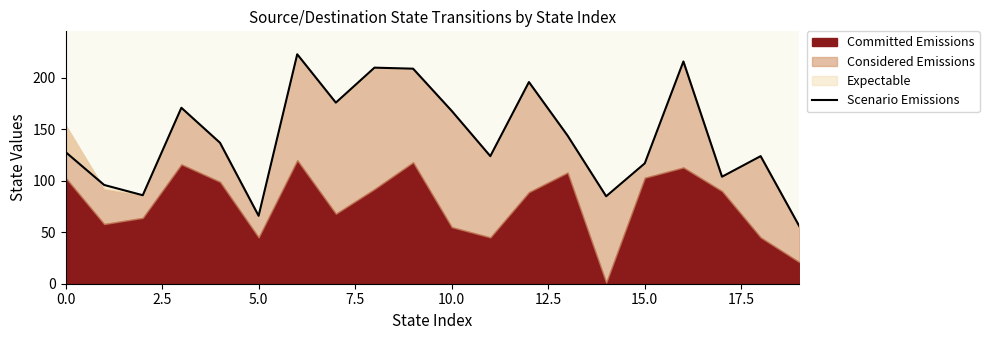

What is the greatest value displayed?

223